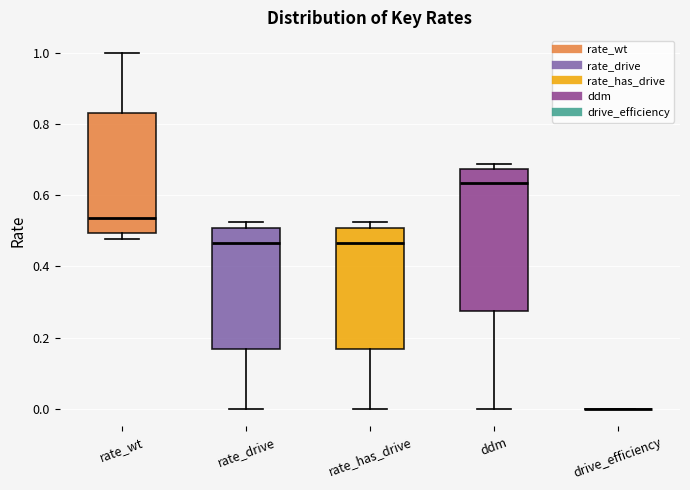

Where does the lower whisker of the box for rate_has_drive end on the y-axis? The values are not printed on the chart, so give them approximately, as read against the axis.

0.00